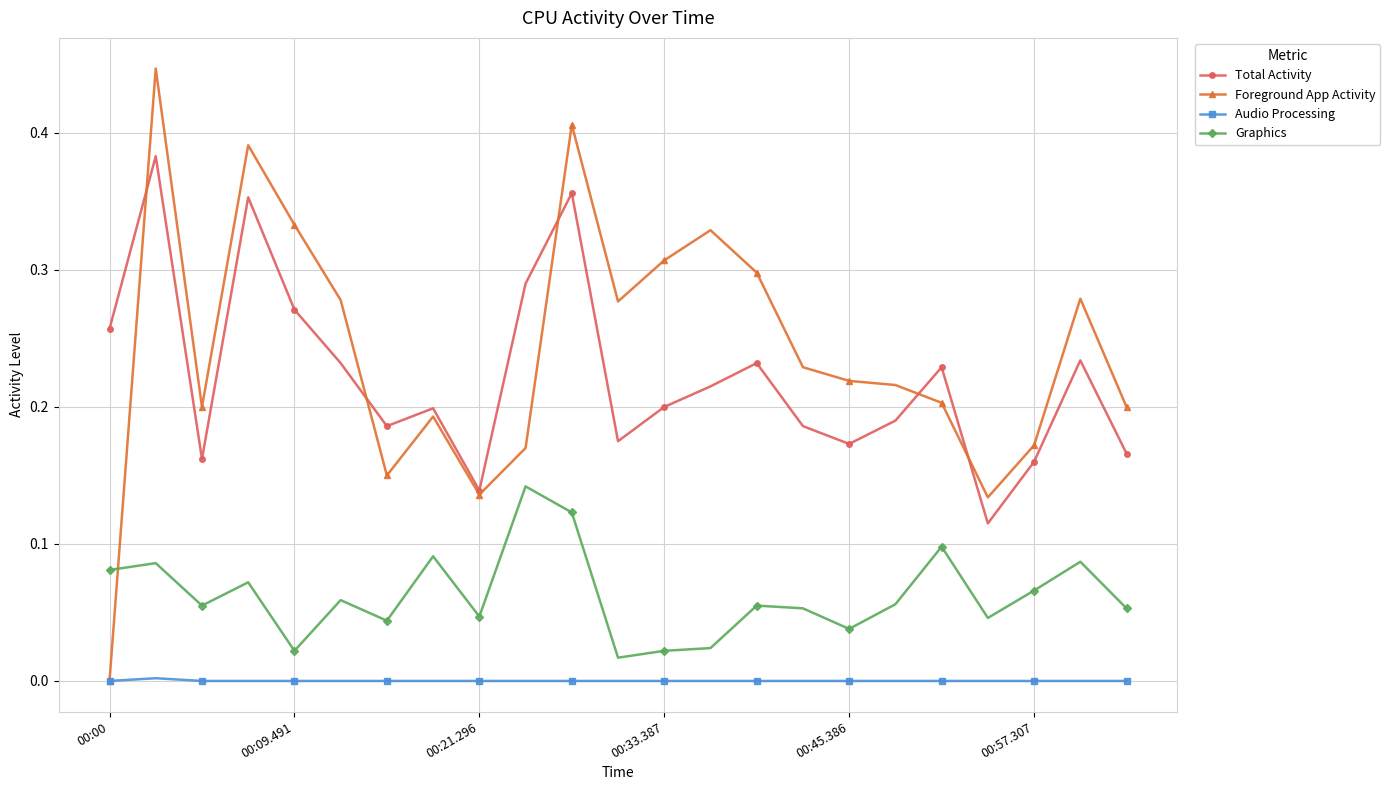

True or false: Total Activity and Audio Processing intersect in this chart.

False